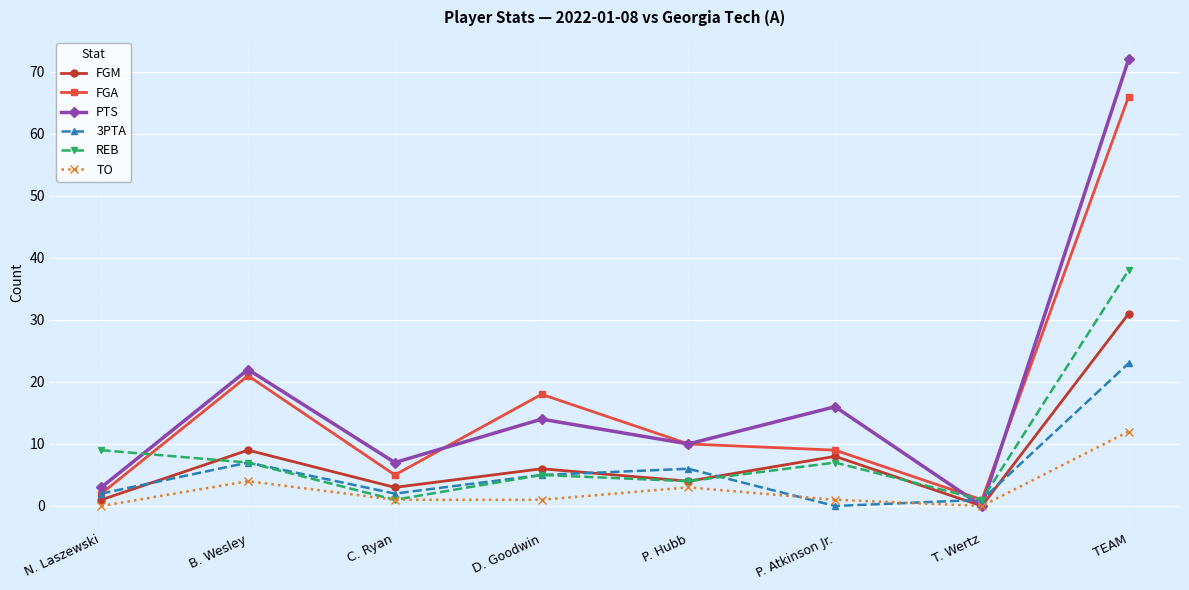

List the series in order of their peak value, lowest first.

TO, 3PTA, FGM, REB, FGA, PTS